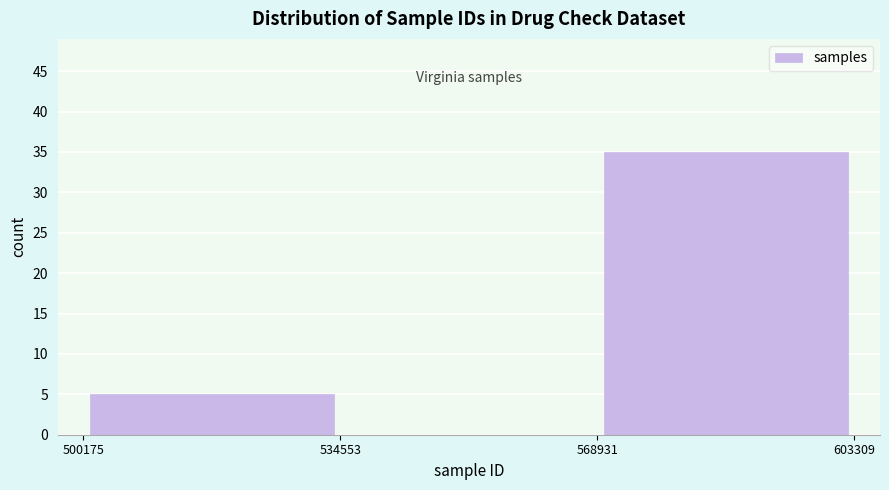

Reading left to right, list every bar in this chart as the range it spans on the x-axis followed by its height. The values are not printed on the chart, so give them approximately, as read against the axis.

500175 to 534553: 5
534553 to 568931: 0
568931 to 603309: 35